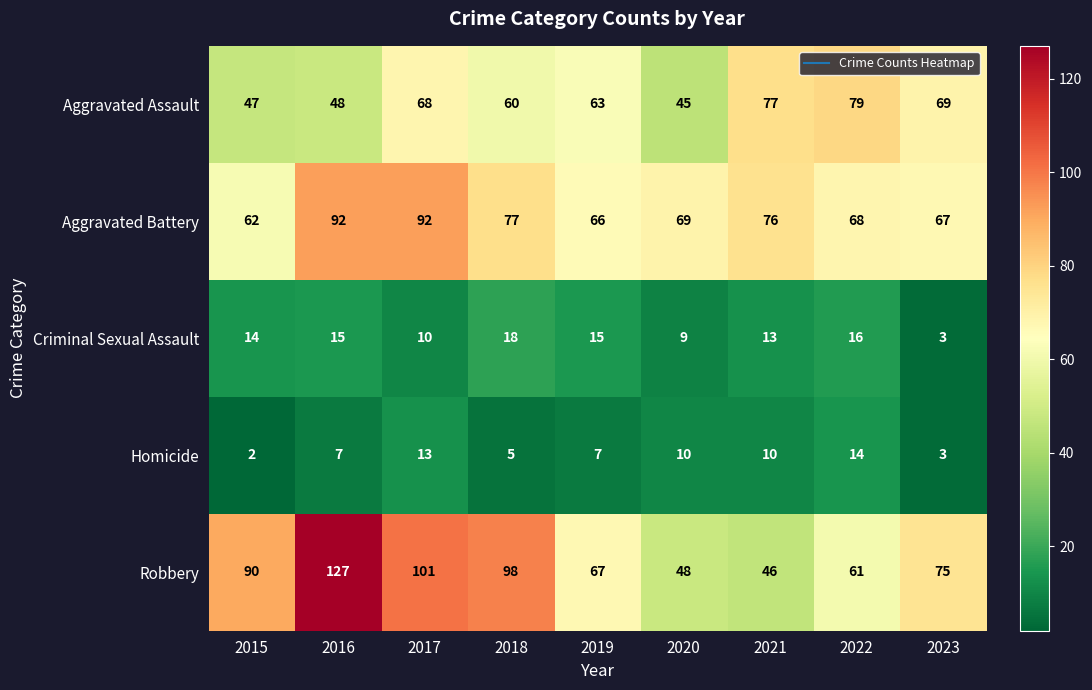

Which series changed the most between 2015 and 2018?

Aggravated Battery